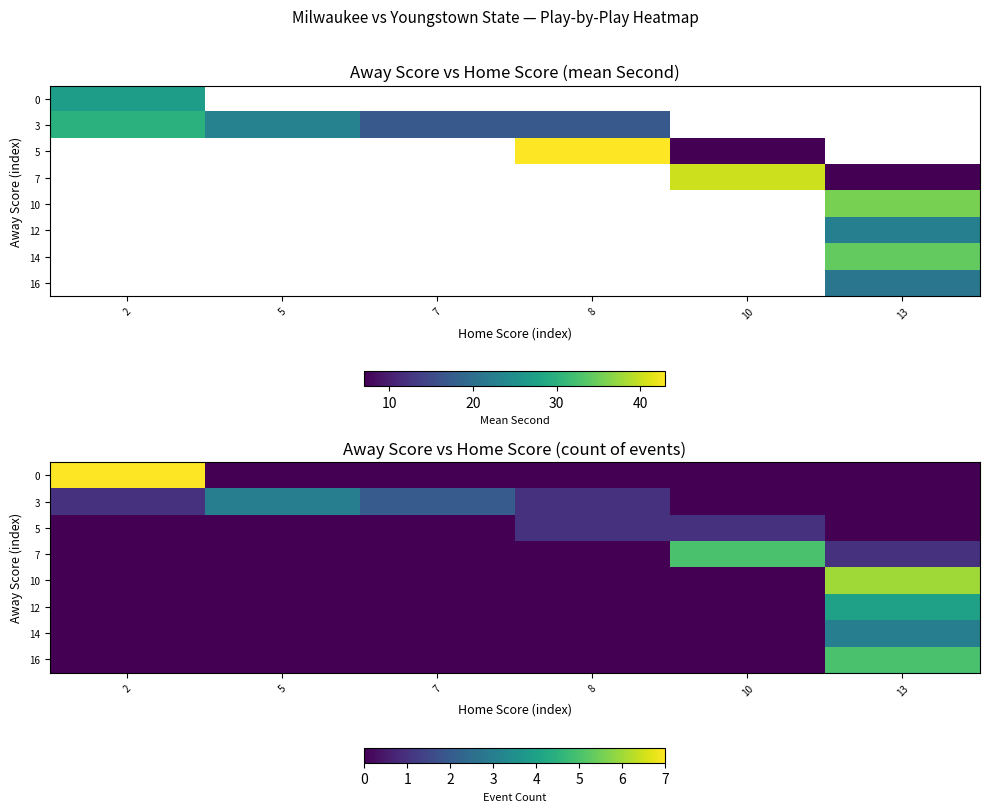

At how many categories does at least one series exceed 2?

4